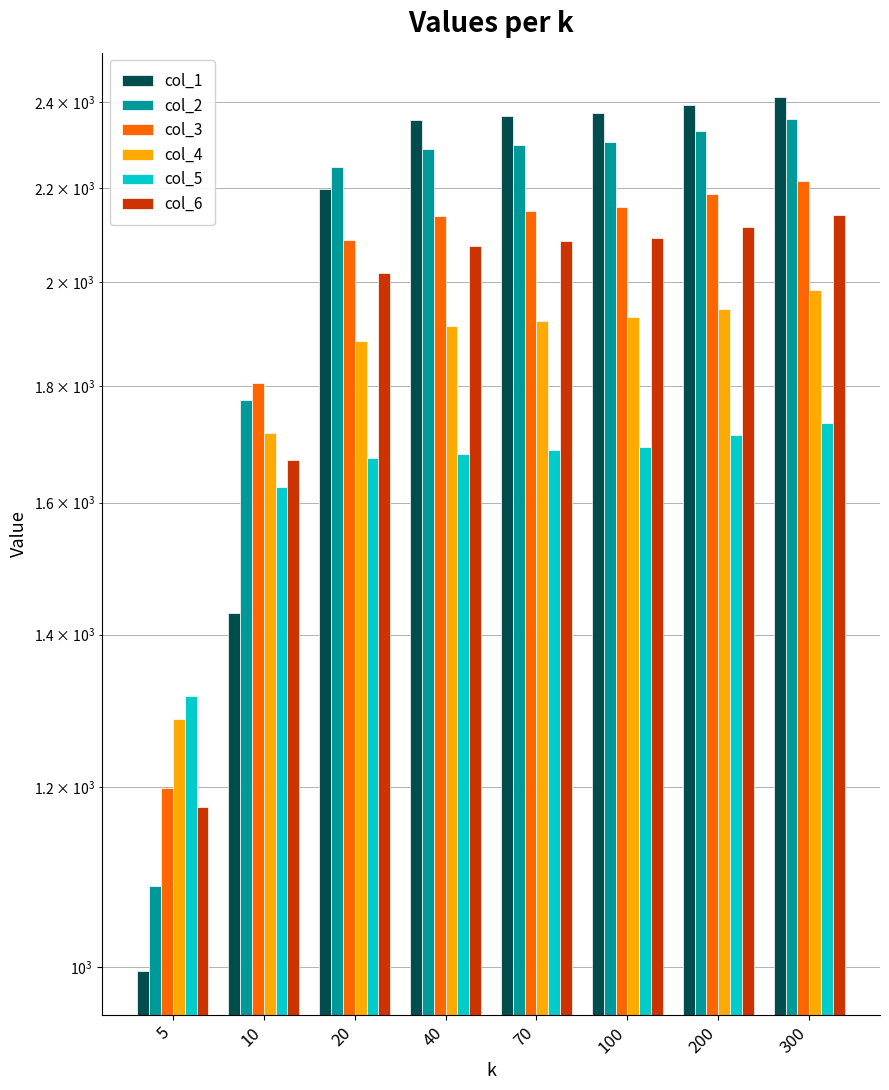

What is the maximum value for col_4?

1984.0